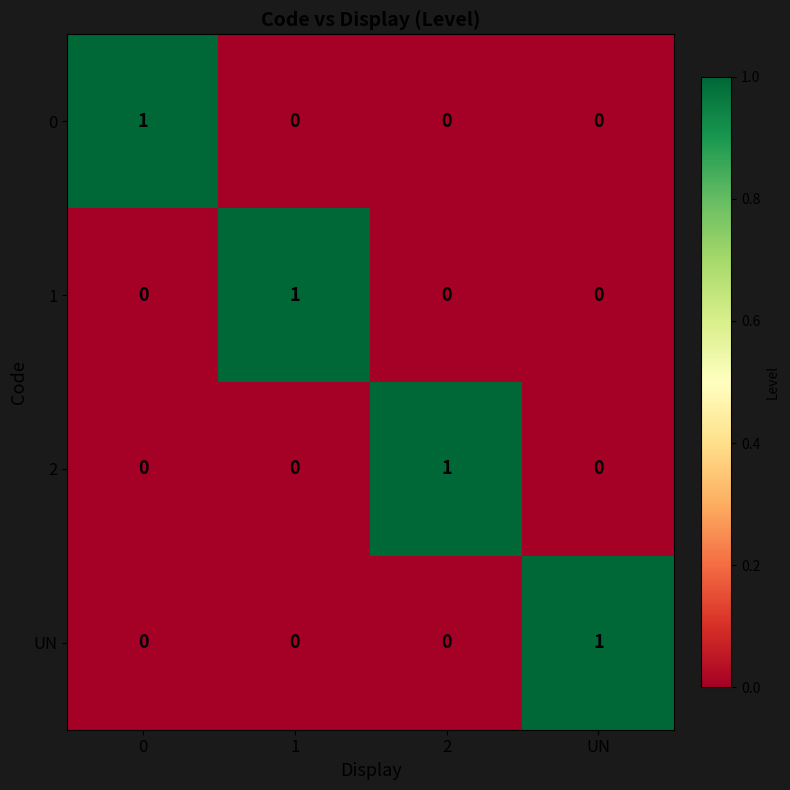

Is it true that 0 equals 1 at 2?

False